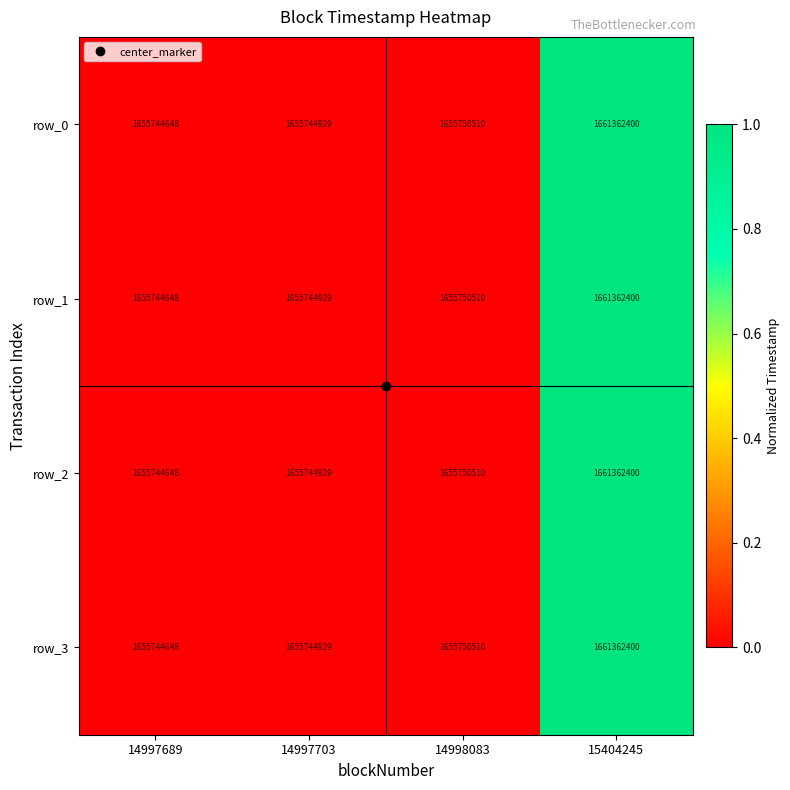

What is the sum of the row_0 values at 14998083 and 15404245?

3317112910